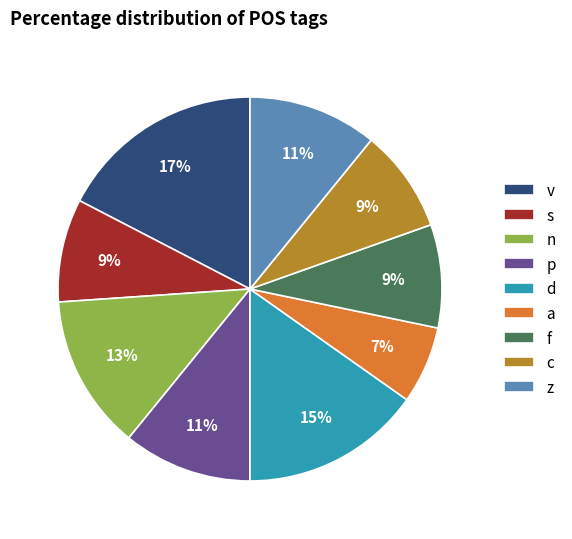

What is the smallest slice in the pie chart?

a